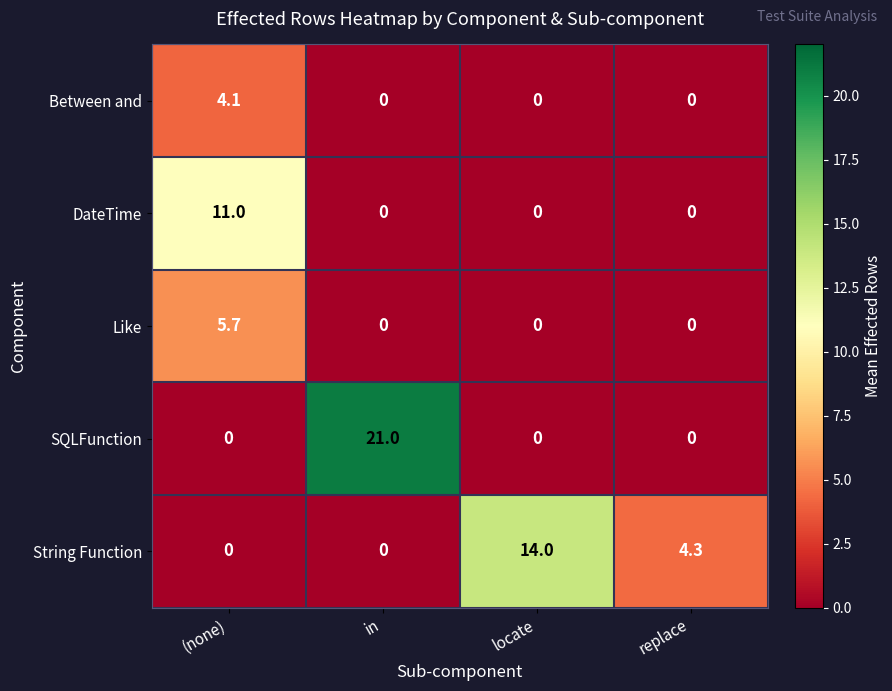

Reading left to right, list all the values displayed in this chart.

Between and: (none)=4.1	in=0.0	locate=0.0	replace=0.0
DateTime: (none)=11.0	in=0.0	locate=0.0	replace=0.0
Like: (none)=5.7	in=0.0	locate=0.0	replace=0.0
SQLFunction: (none)=0.0	in=21.0	locate=0.0	replace=0.0
String Function: (none)=0.0	in=0.0	locate=14.0	replace=4.3